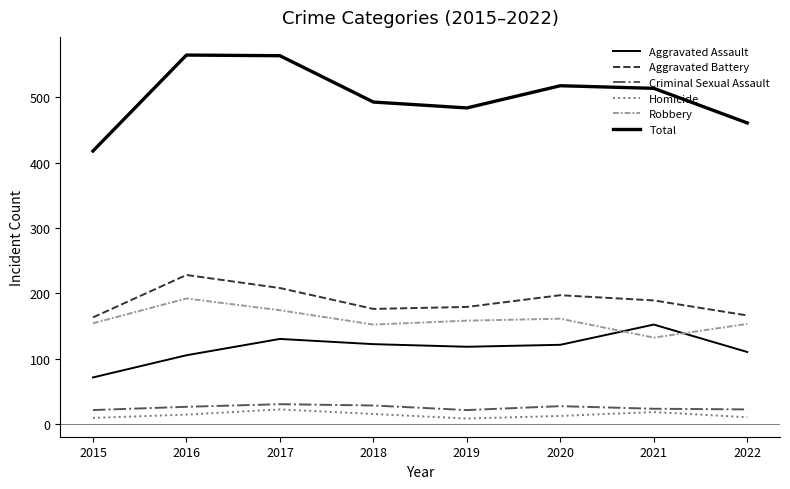

What is the value of the Criminal Sexual Assault point at the 8th from the left?

22